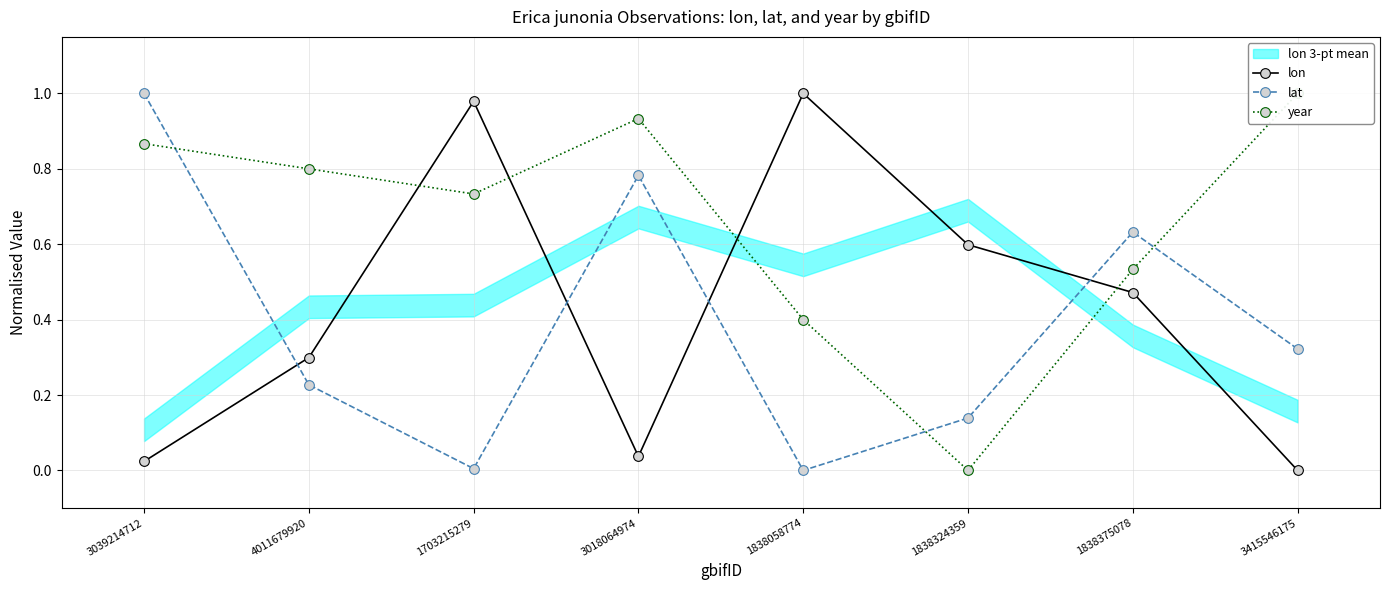

What is the maximum value shown in the chart?

1.0